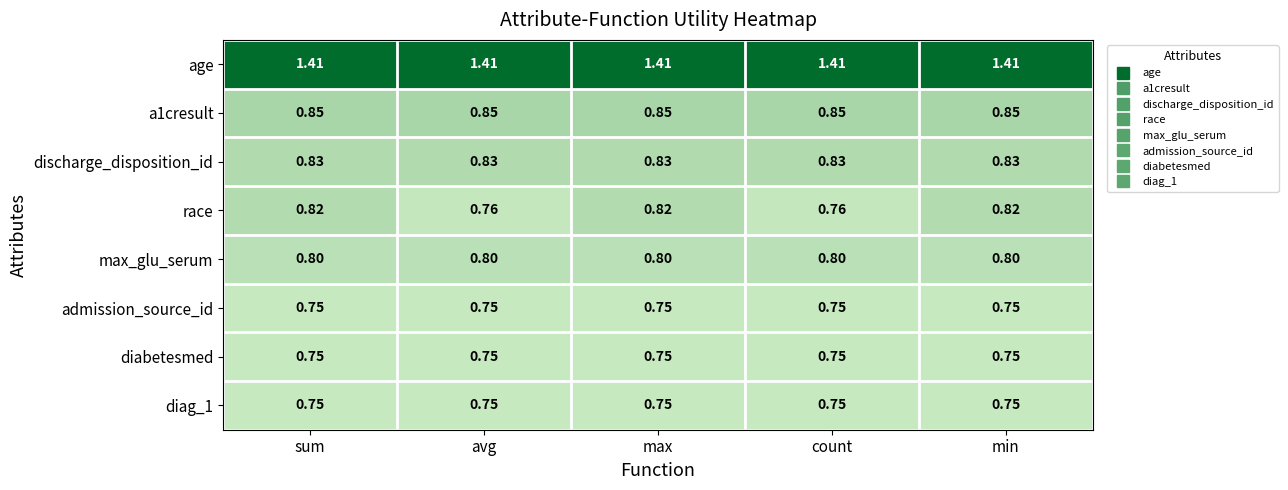

Is the value of admission_source_id at sum greater than the value of race at max?

No